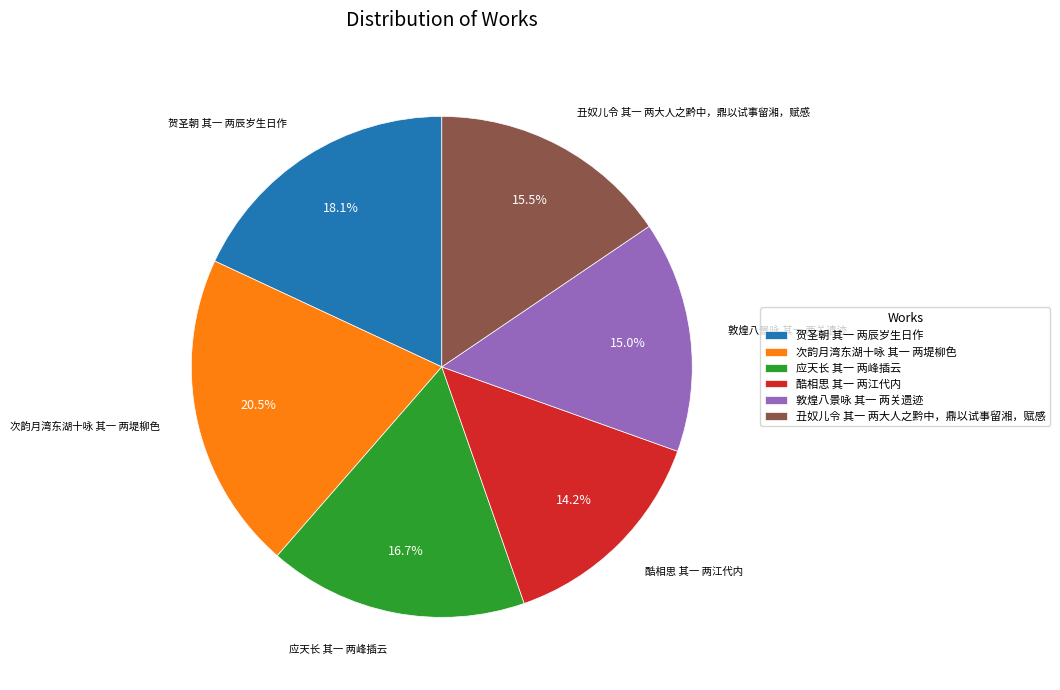

Count the number of slices in the pie.

6